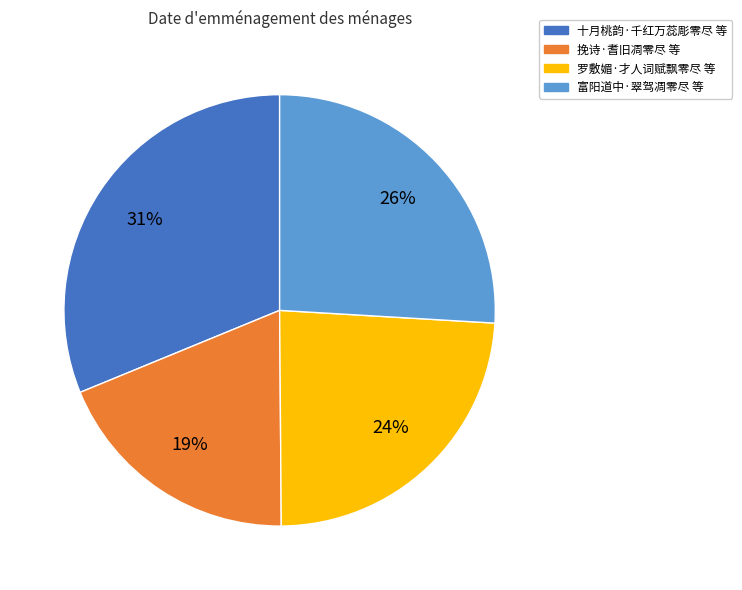

Count the number of slices in the pie.

4